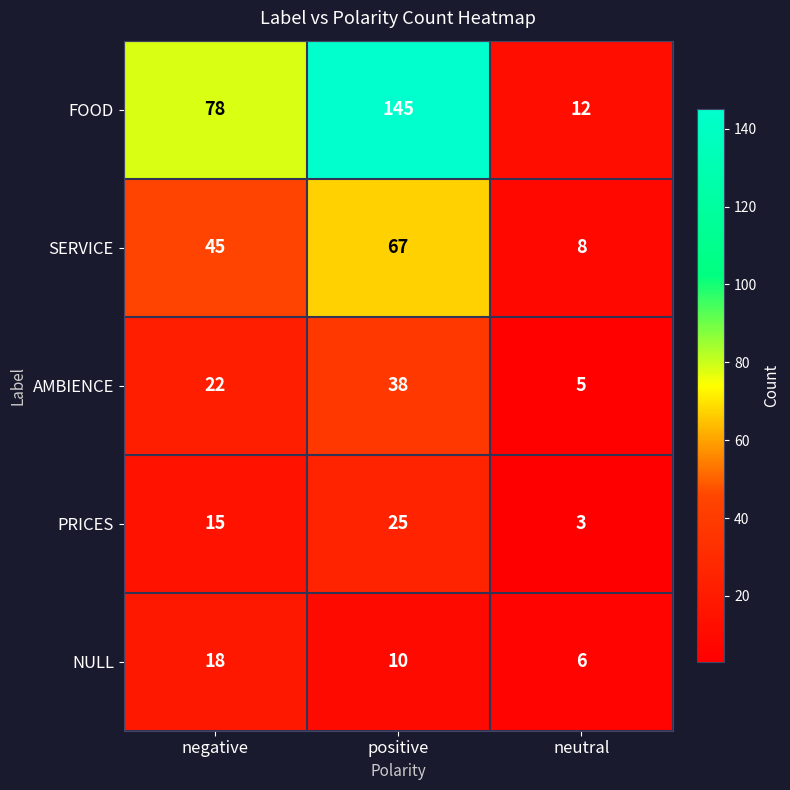

How many data points in SERVICE are less than 45?

1